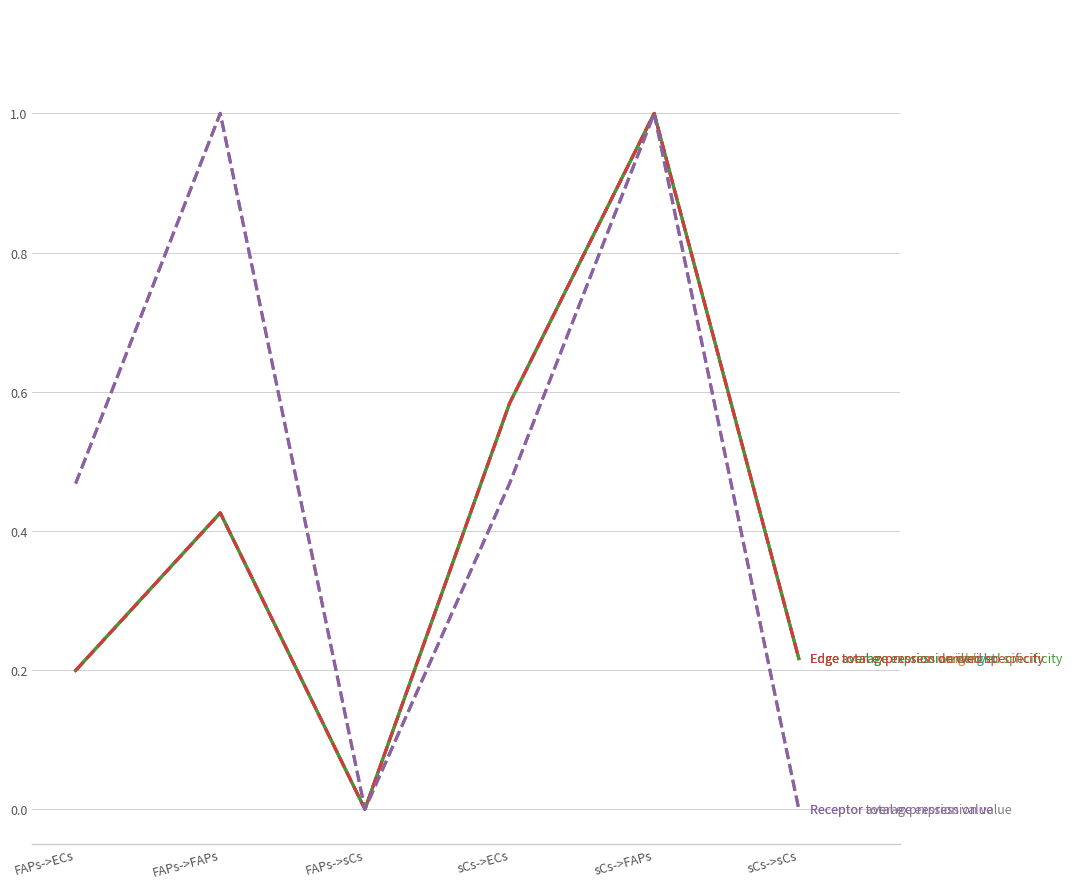

Is this an area chart (filled region under the line)?

No